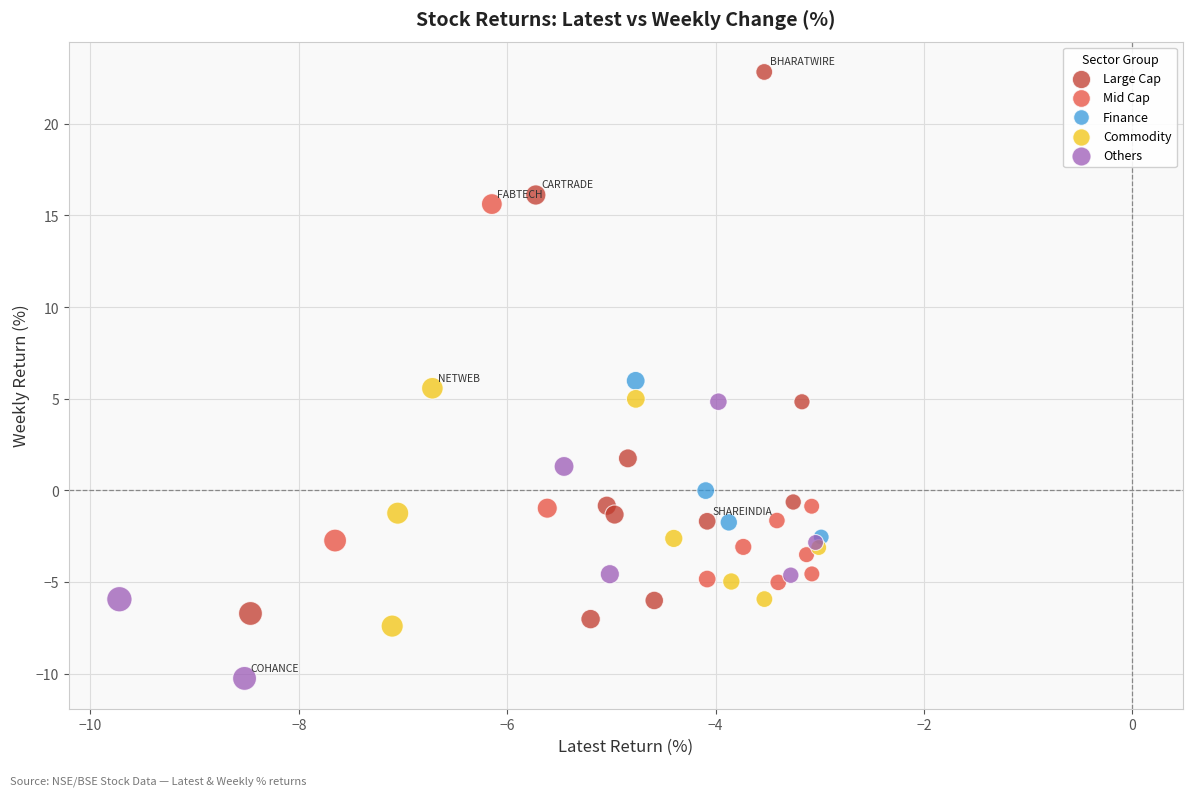

What are all the series names shown in the legend?

Large Cap, Mid Cap, Finance, Commodity, Others